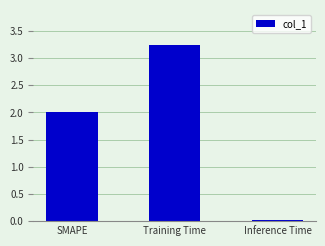

What is the maximum value shown in the chart?

3.2